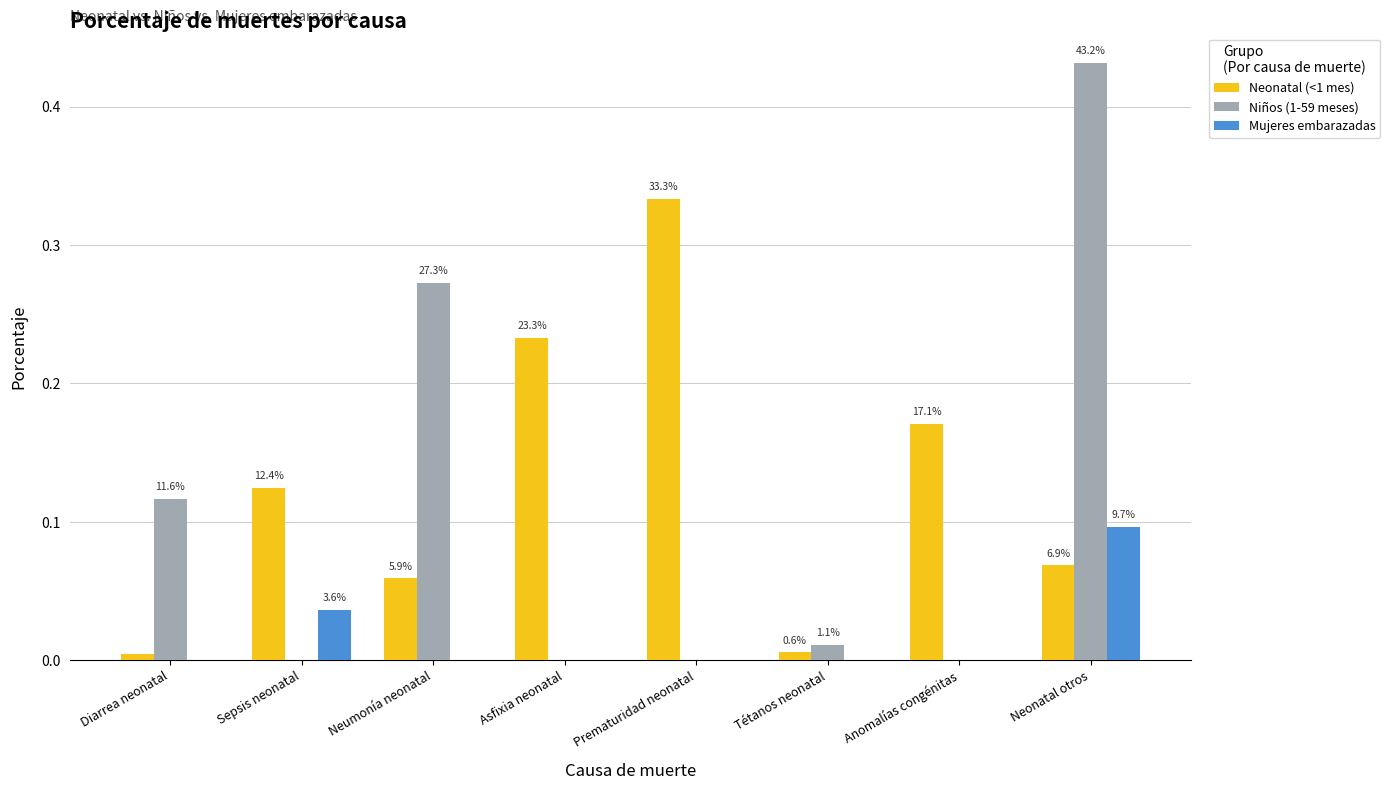

List the series in order of their overall mean, highest first.

Neonatal (<1 mes), Niños (1-59 meses), Mujeres embarazadas